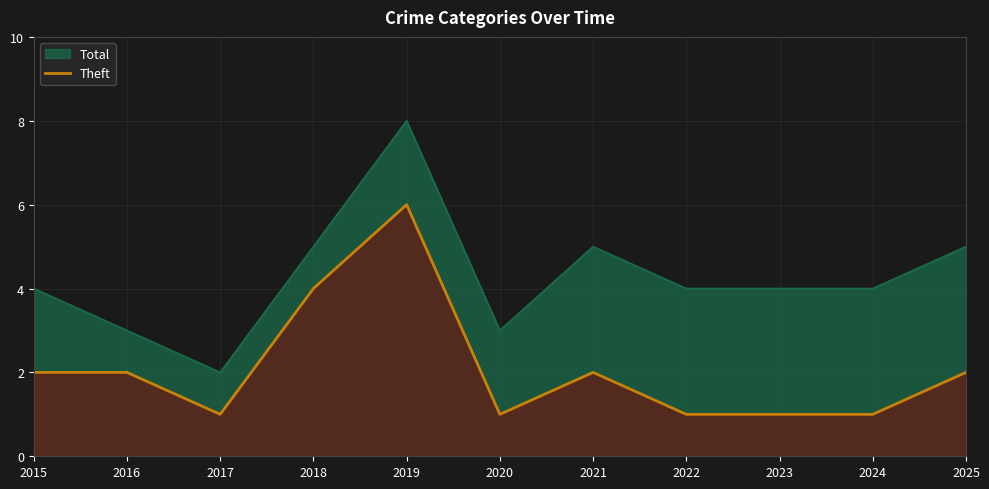

What is the difference between the maximum and second lowest values?

5